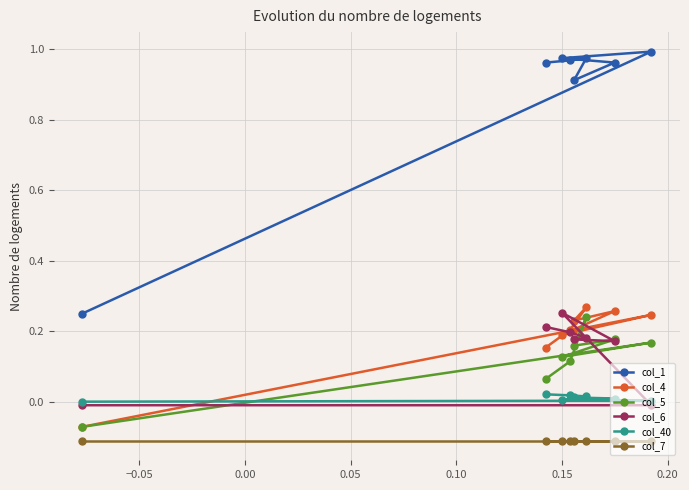

How many col_4 values are between 0 and 1?

7